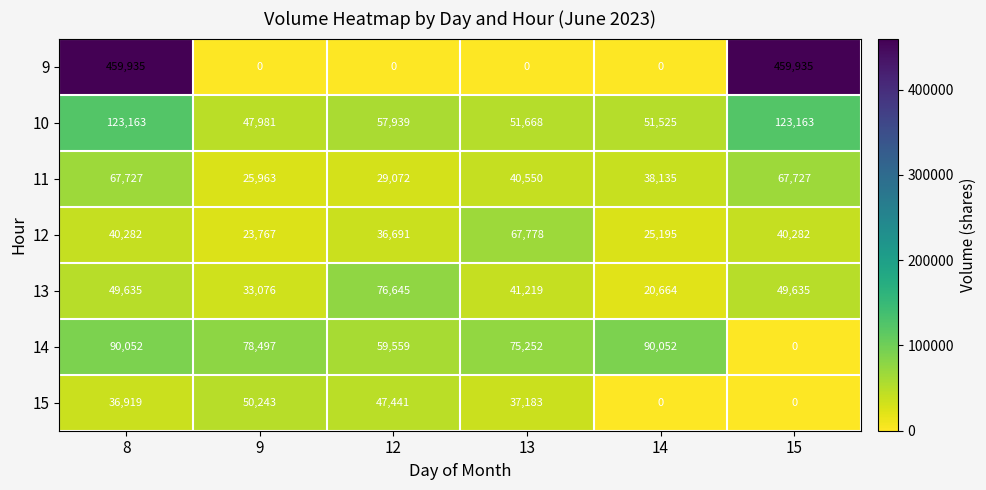

Between 9 and 14, which series saw the biggest shift?

15